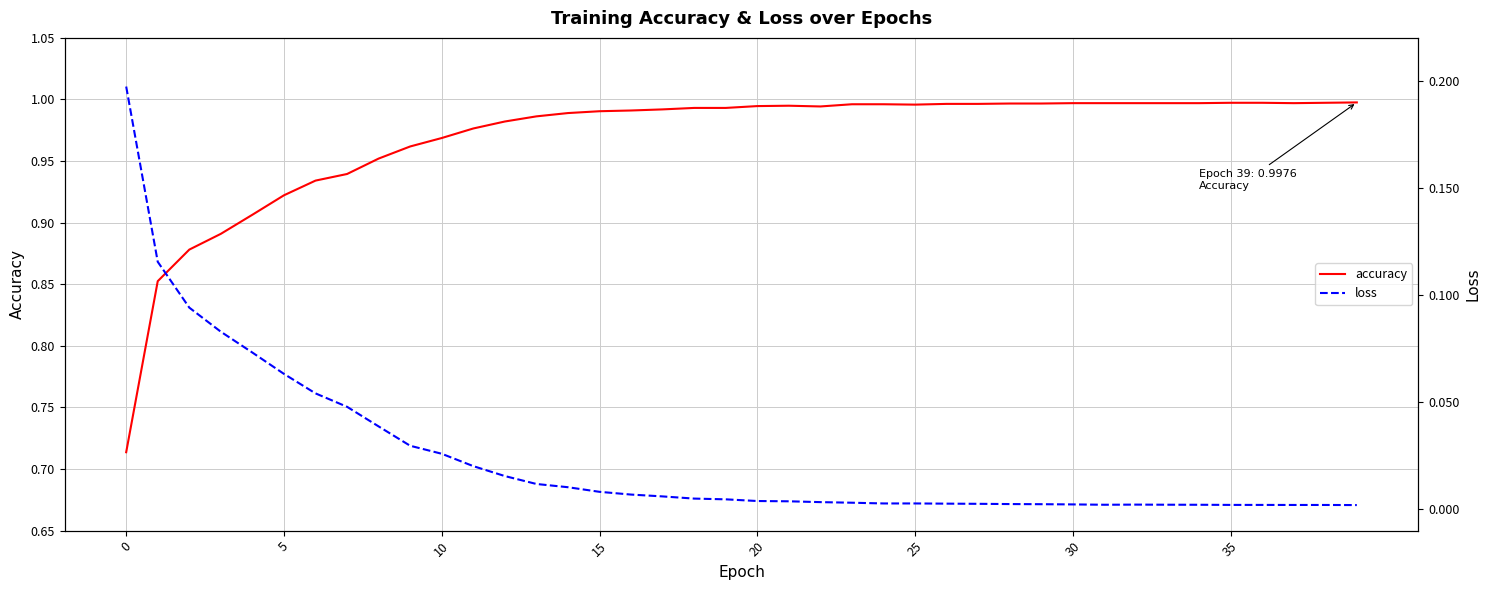

List the series in order of their overall mean, highest first.

accuracy, loss